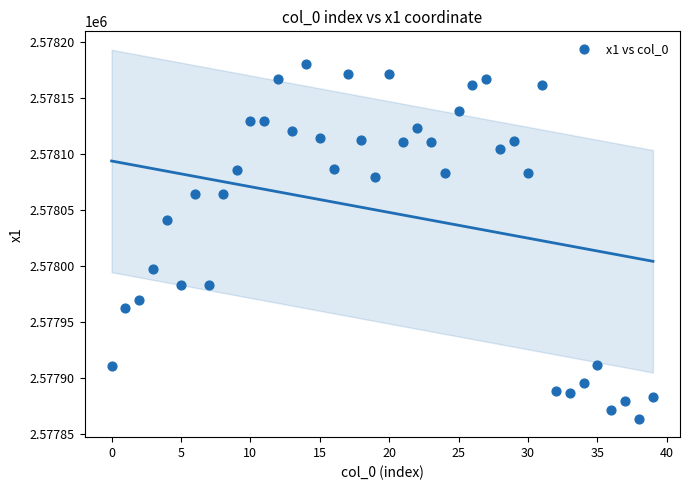

What Y value in the scatter plot is closest to 2578022?

2578041.4